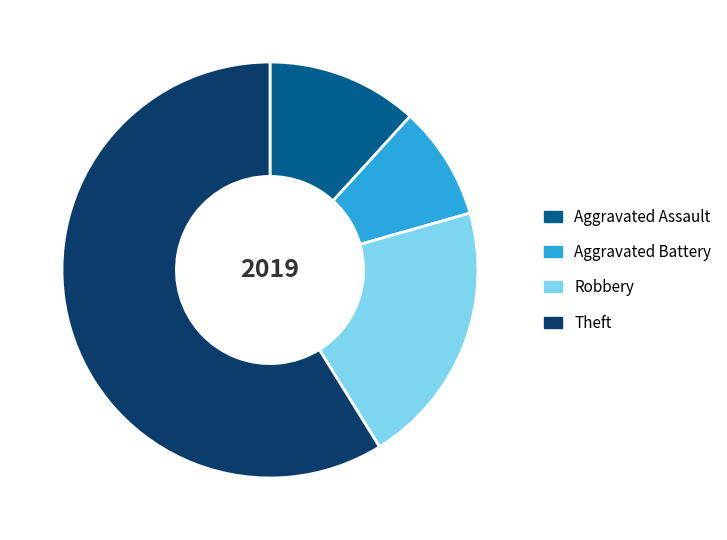

Rank the categories by value from highest to lowest.

Theft, Robbery, Aggravated Assault, Aggravated Battery